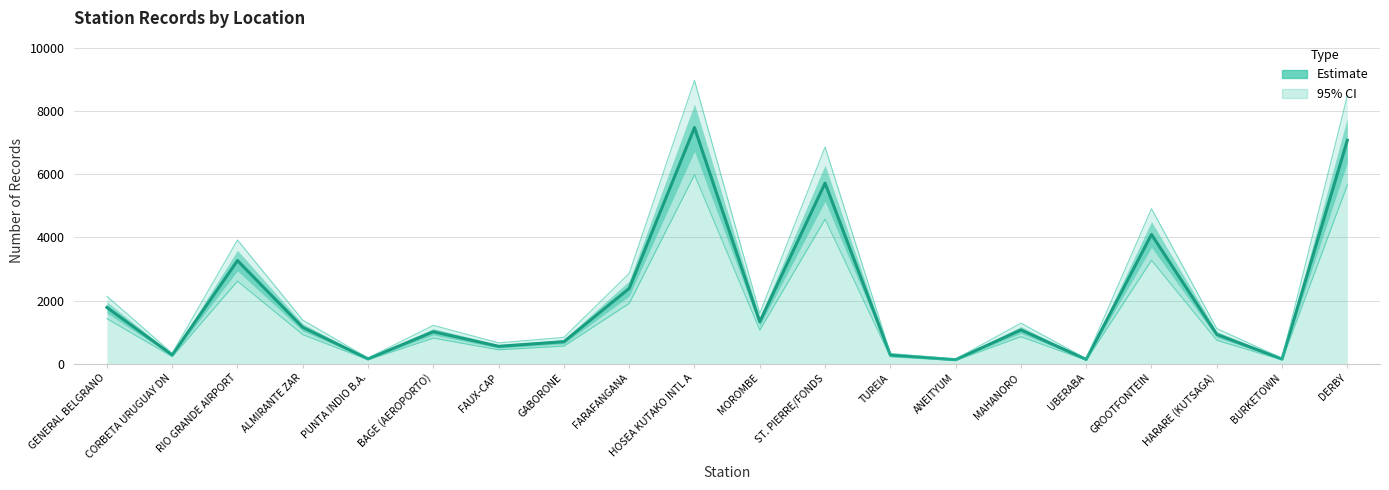

Where is the first local maximum?

RIO GRANDE AIRPORT